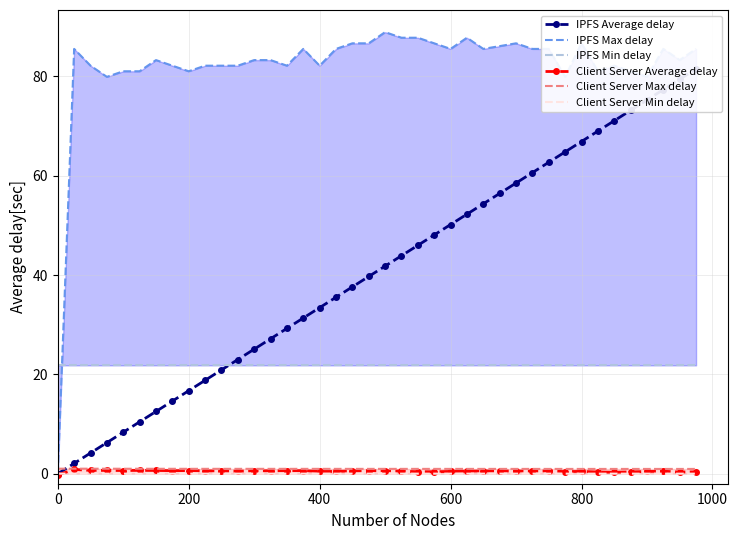

At how many categories does at least one series exceed 52?

39